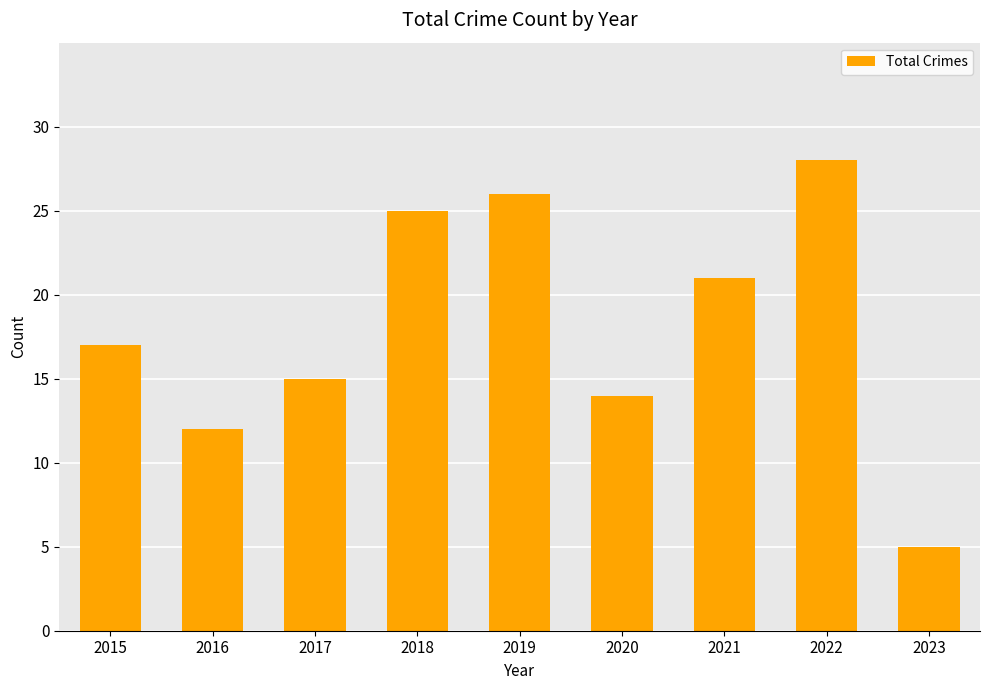

What is the minimum value shown in the chart?

5